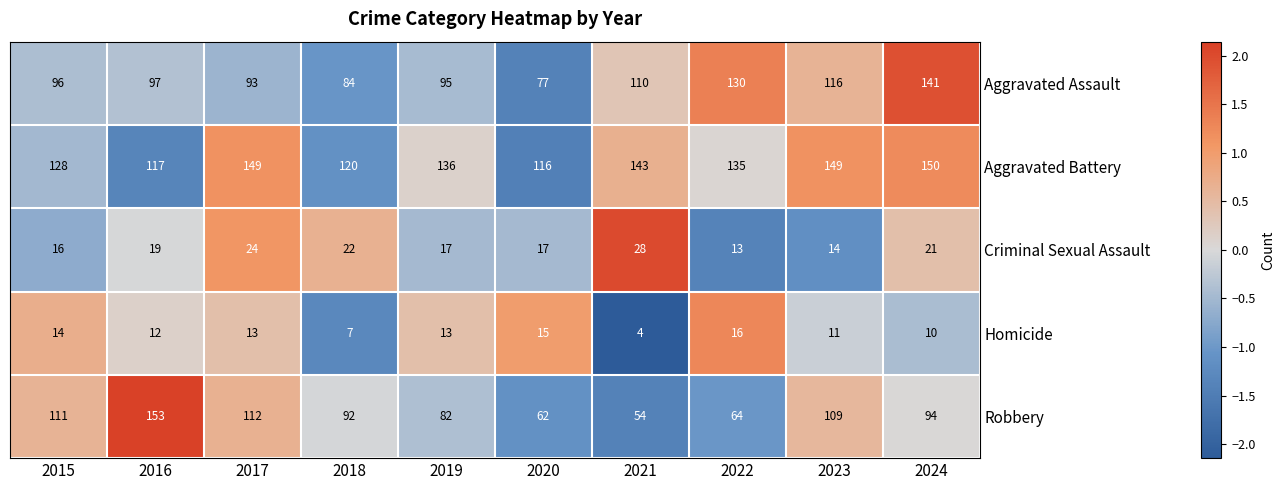

What is the spread (max minus min) of values at 2020?

101